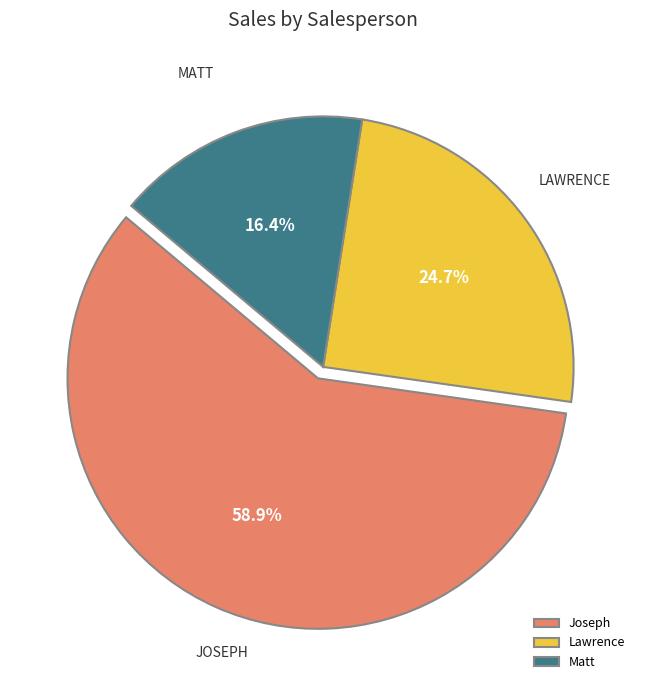

Rank the categories by value from lowest to highest.

Matt, Lawrence, Joseph